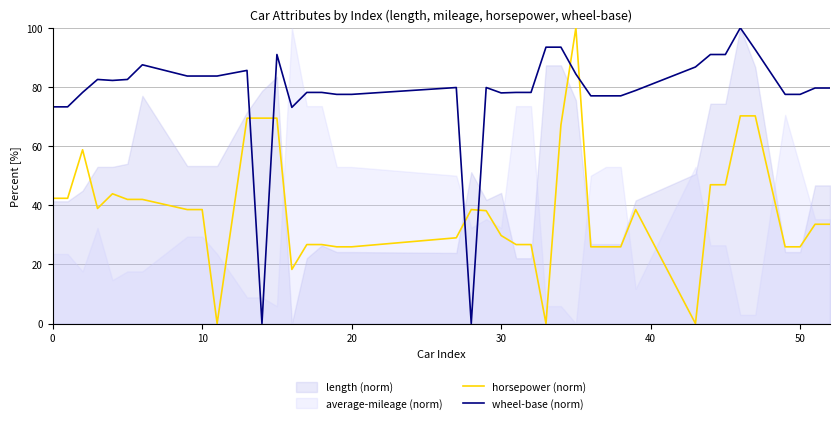

True or false: wheel-base (norm) and horsepower (norm) cross at least once.

True